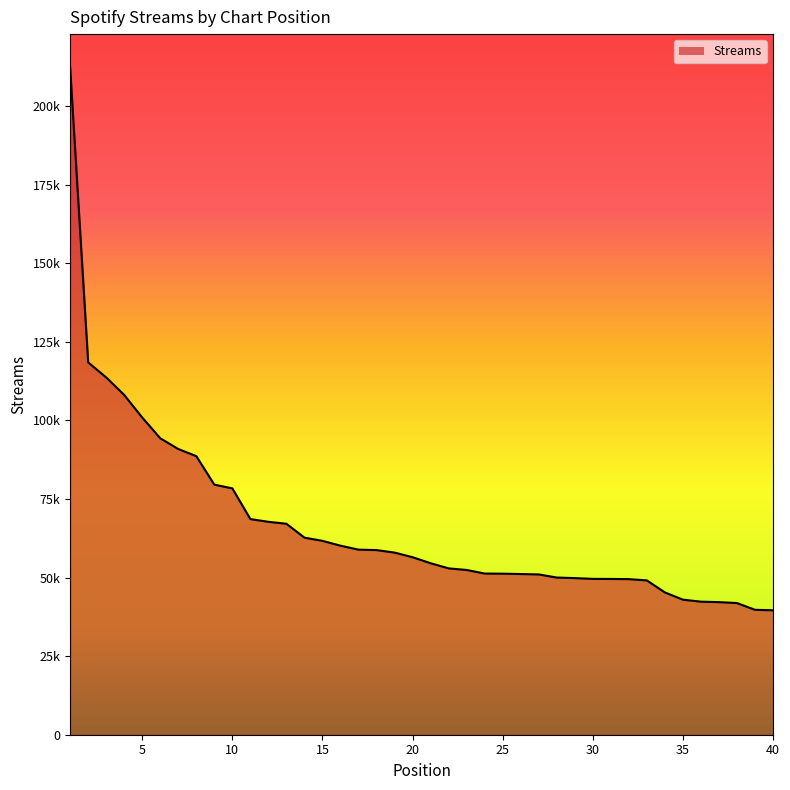

Does the chart have visible grid lines?

No